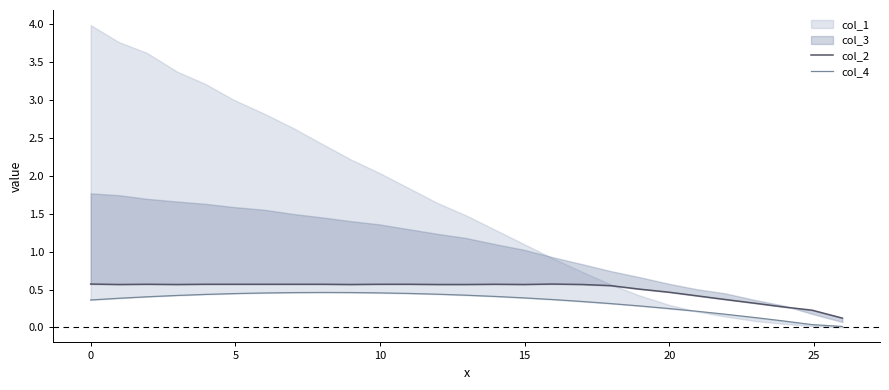

How many lines are shown in the chart?

2